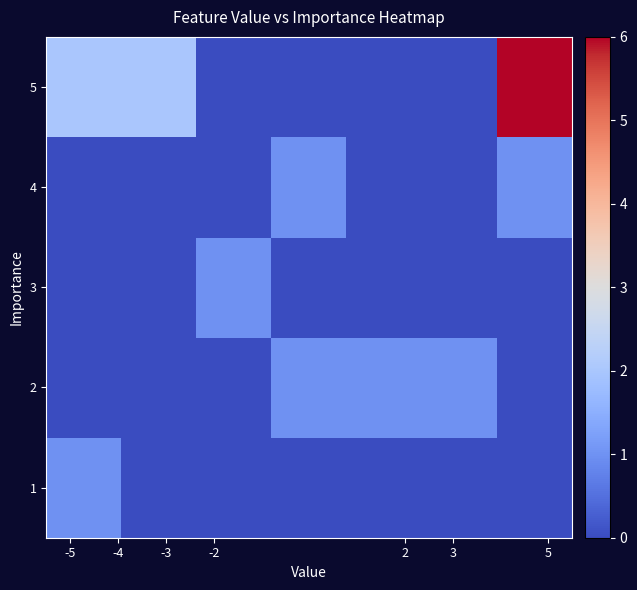

What is the maximum value shown in the chart?

6